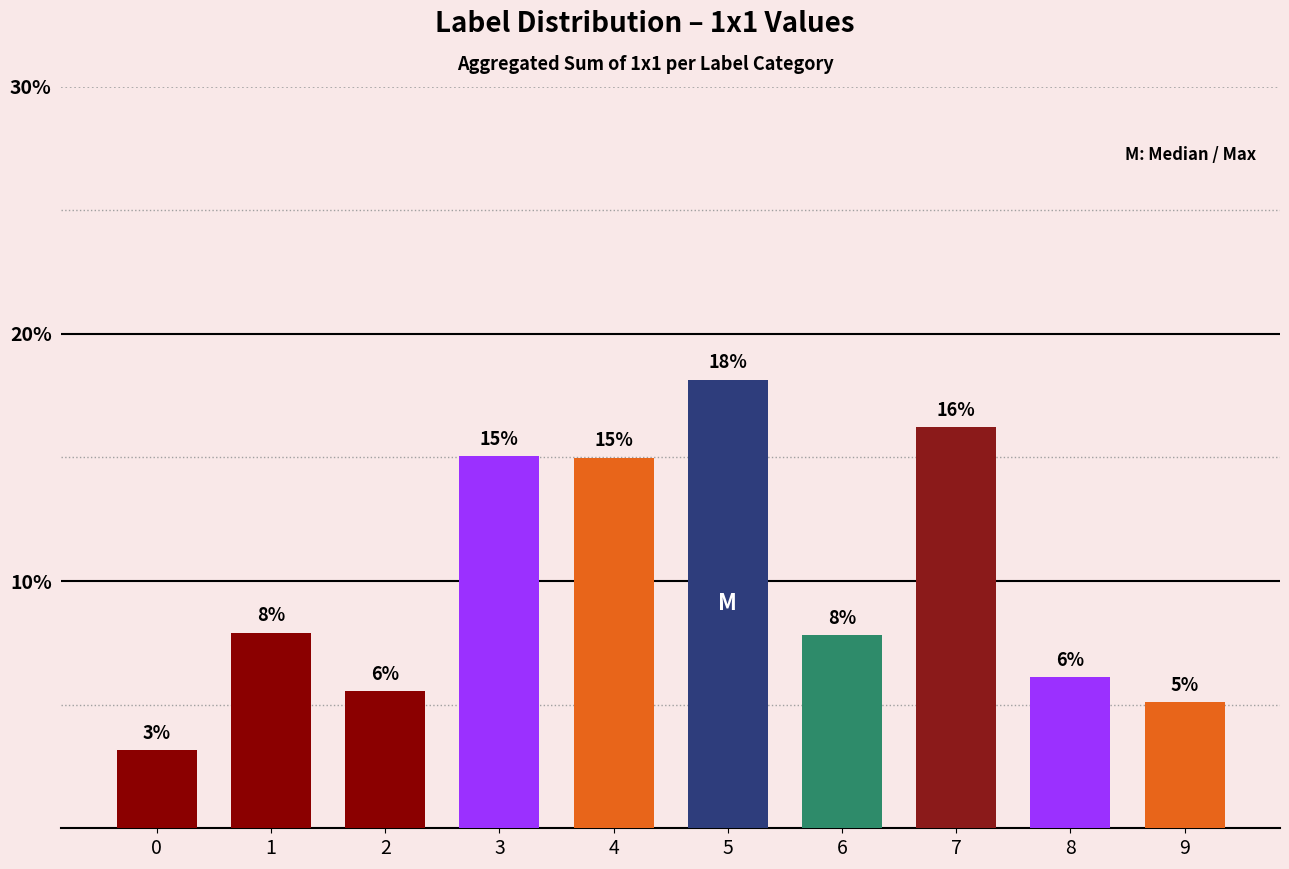

What is the difference between the values at 7 and 6?

8.4